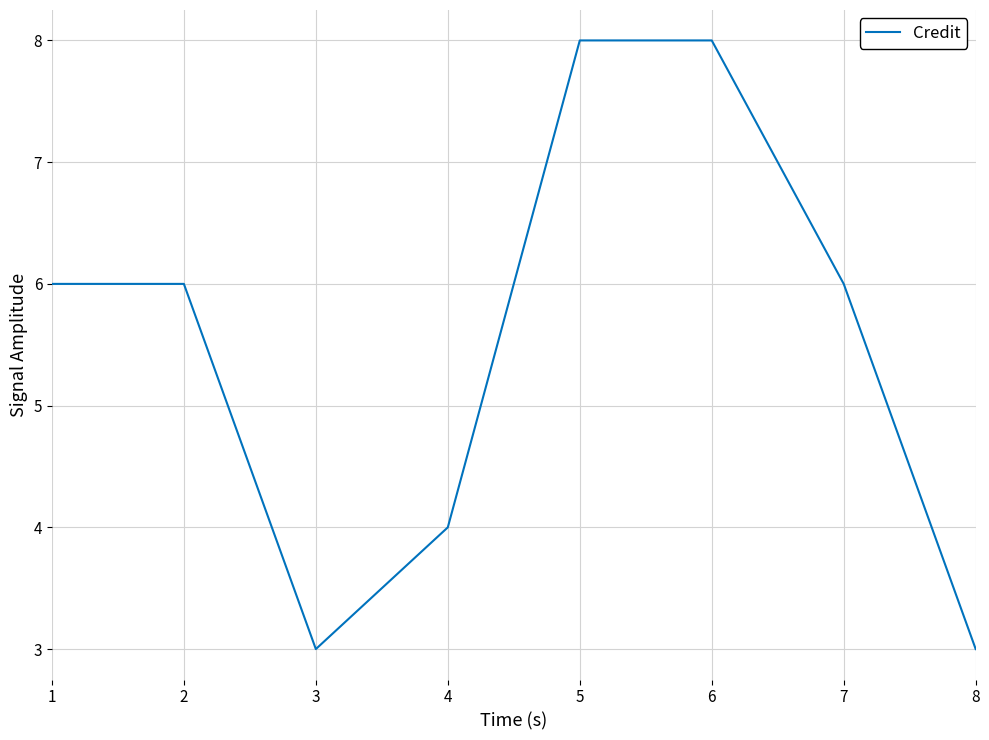

At which category does the data reach its first local valley?

3